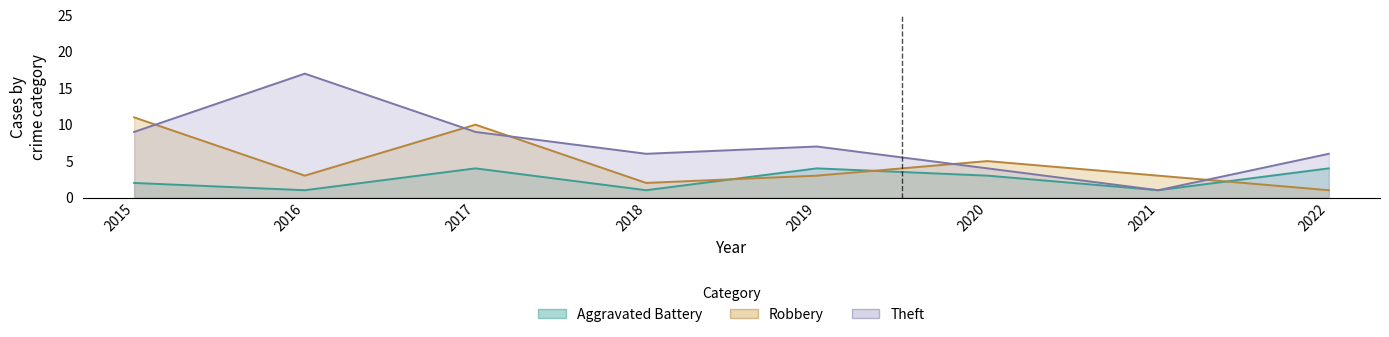

Between 2016 and 2021, which is larger?

2016